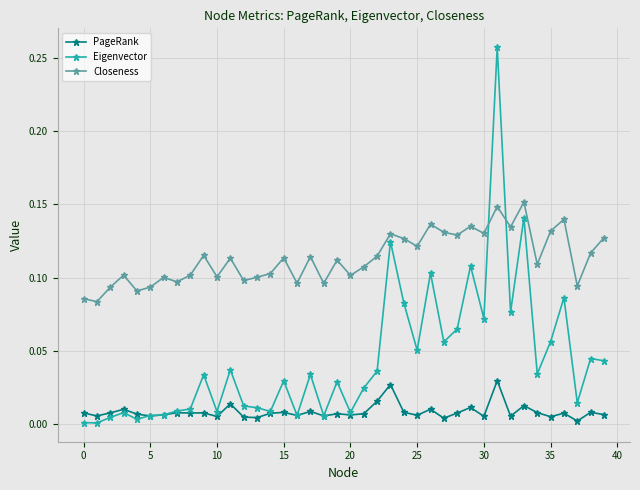

Does the chart have visible grid lines?

Yes